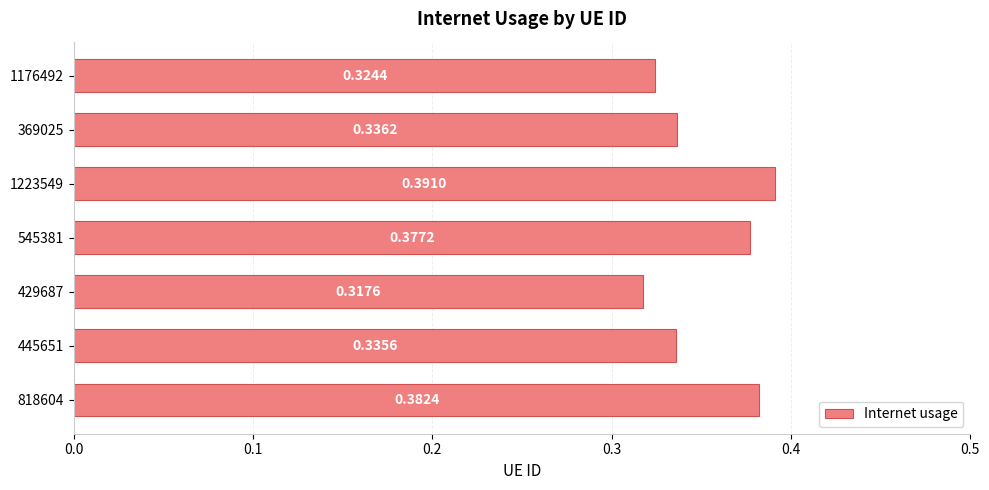

Between 1223549 and 818604, which is larger?

1223549